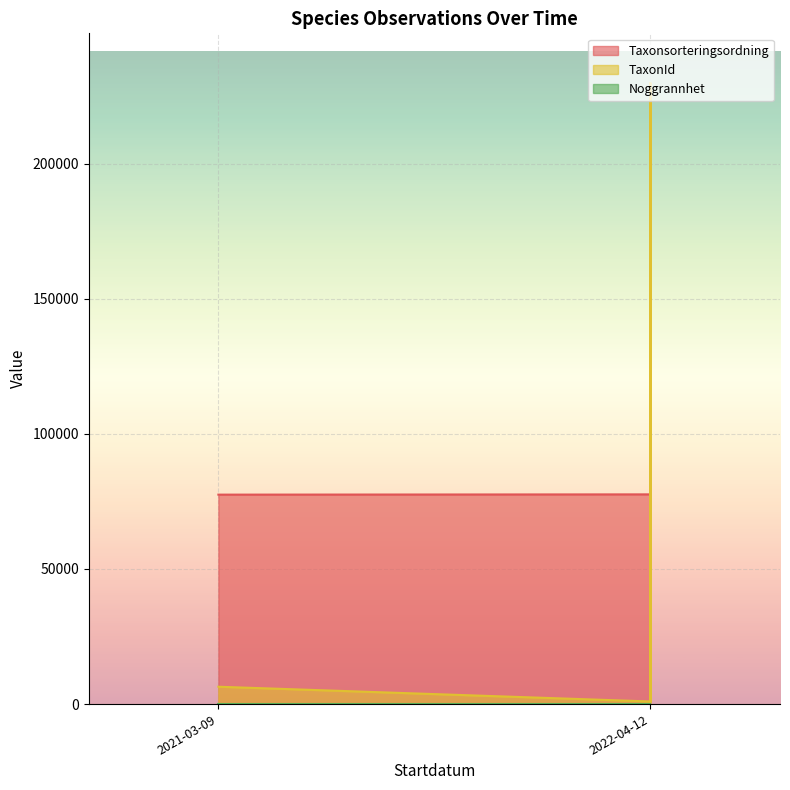

What is the label of the 1st point from the right?

2022-04-12